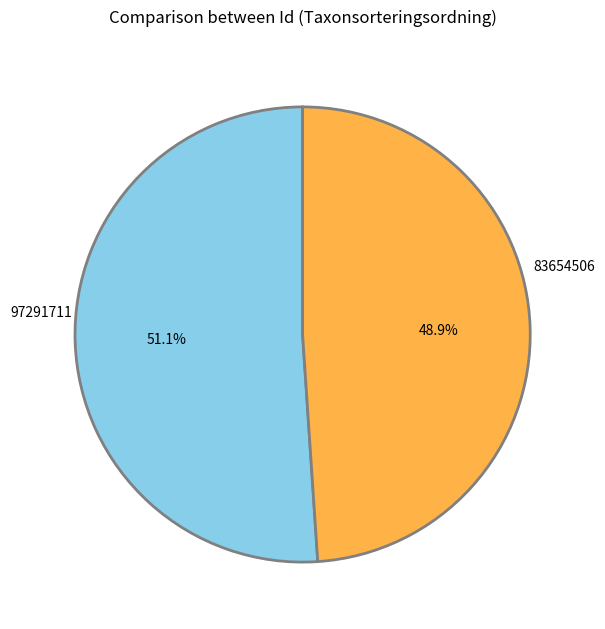

True or false: 97291711 accounts for 58% of the total.

False